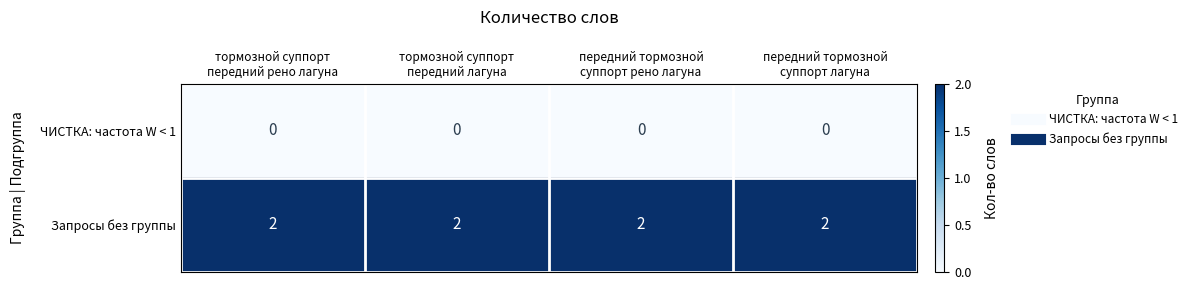

Rank the series at тормозной суппорт
передний лагуна from highest to lowest value.

Запросы без группы, ЧИСТКА: частота W < 1